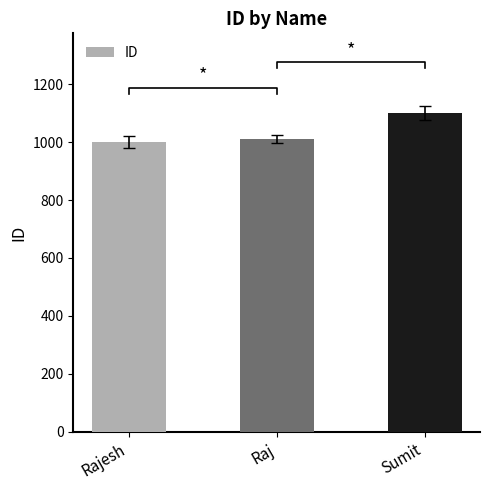

Which has a higher value, Sumit or Rajesh?

Sumit